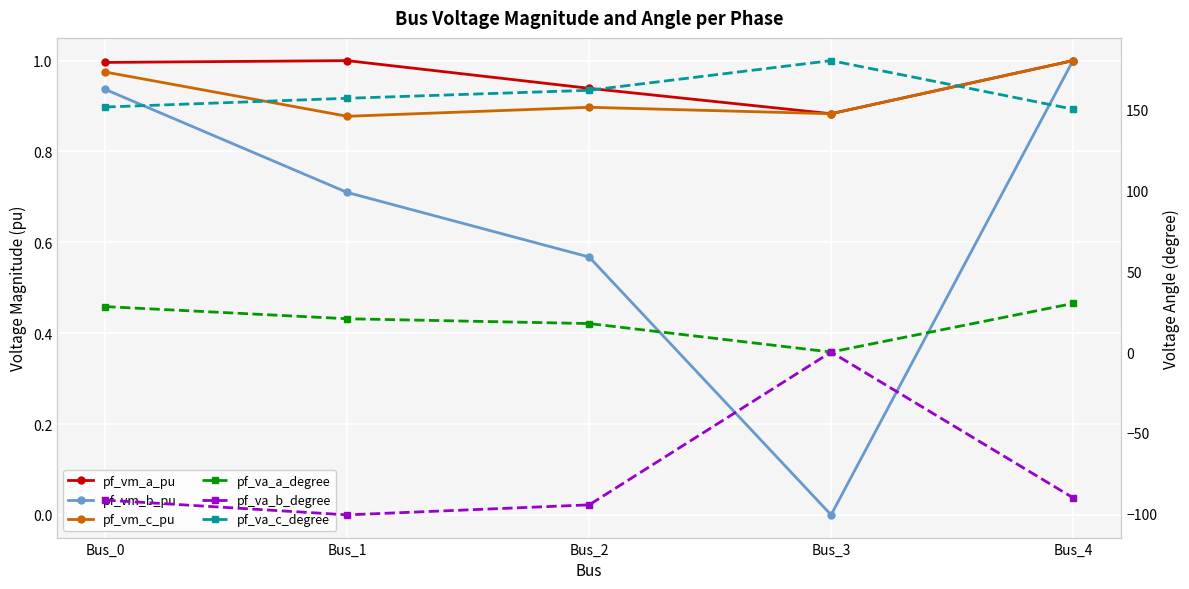

How many lines are shown in the chart?

6